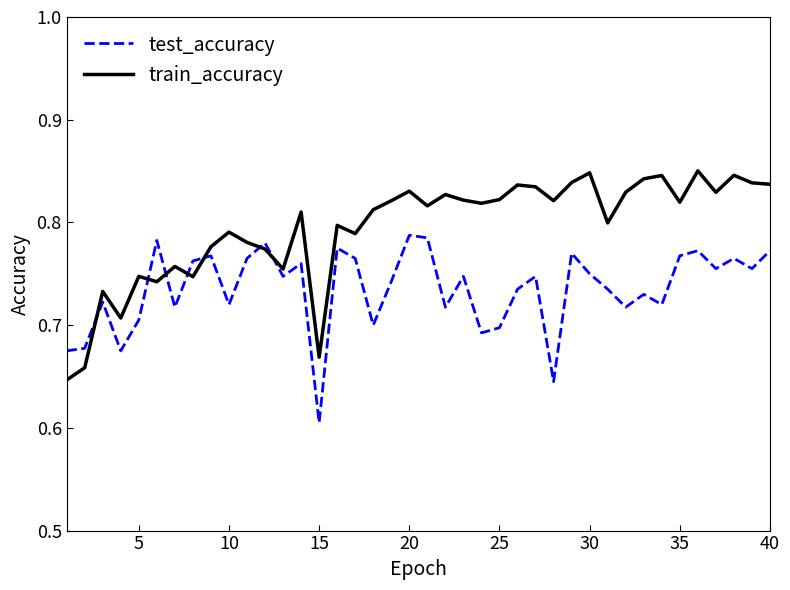

True or false: test_accuracy and train_accuracy intersect in this chart.

True